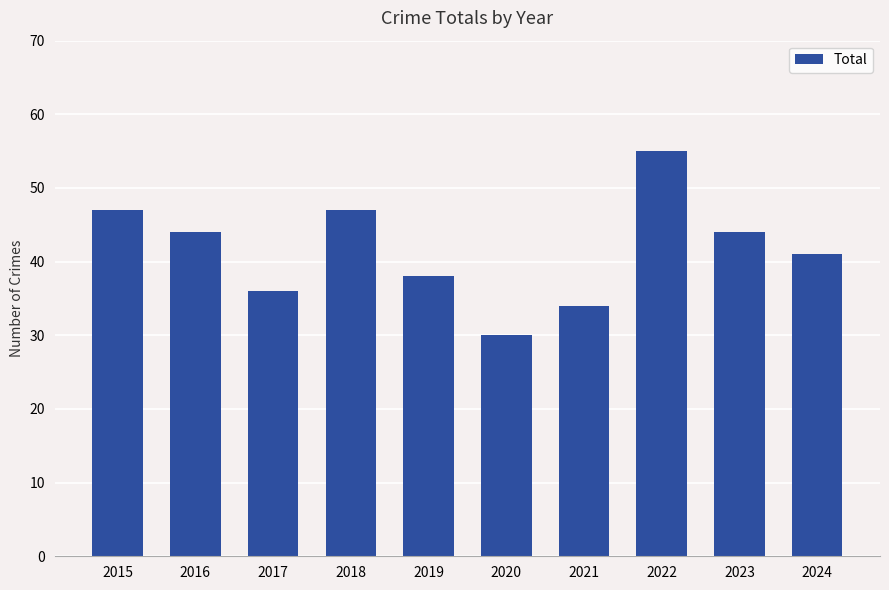

Does the chart contain stacked bars?

No